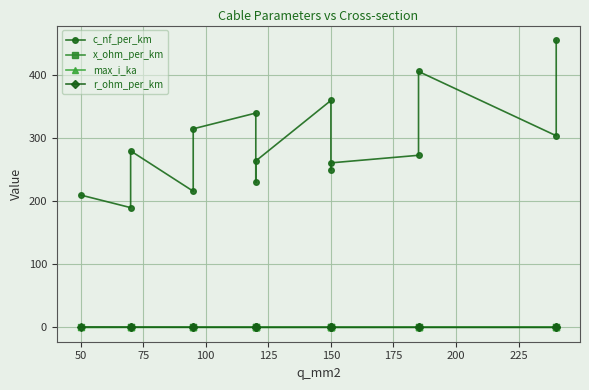

How many intersections are there between r_ohm_per_km and max_i_ka?

1